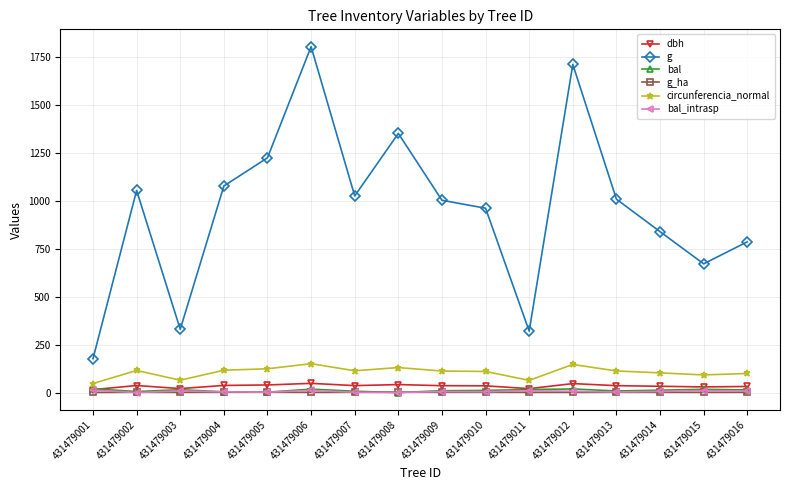

What is the value of the circunferencia_normal point at the 15th from the left?

91.9